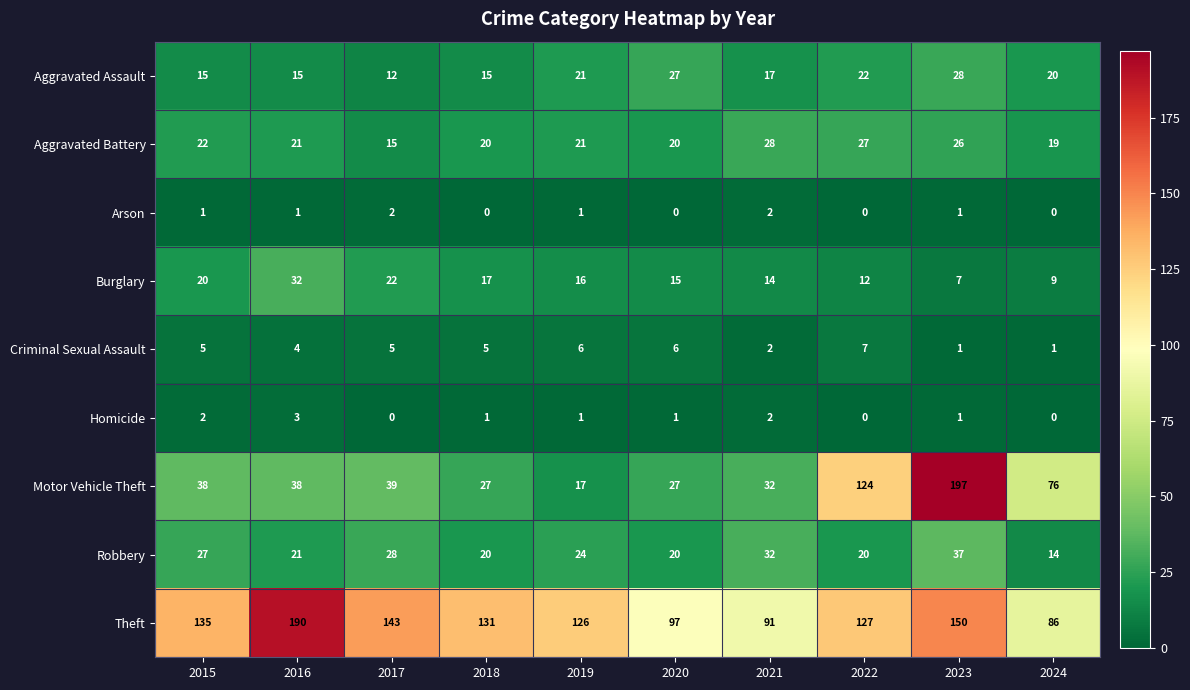

Where is Robbery nearest to the value 25?

2019